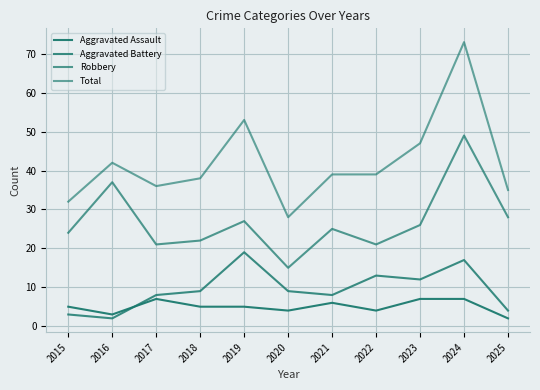

How many lines are shown in the chart?

4